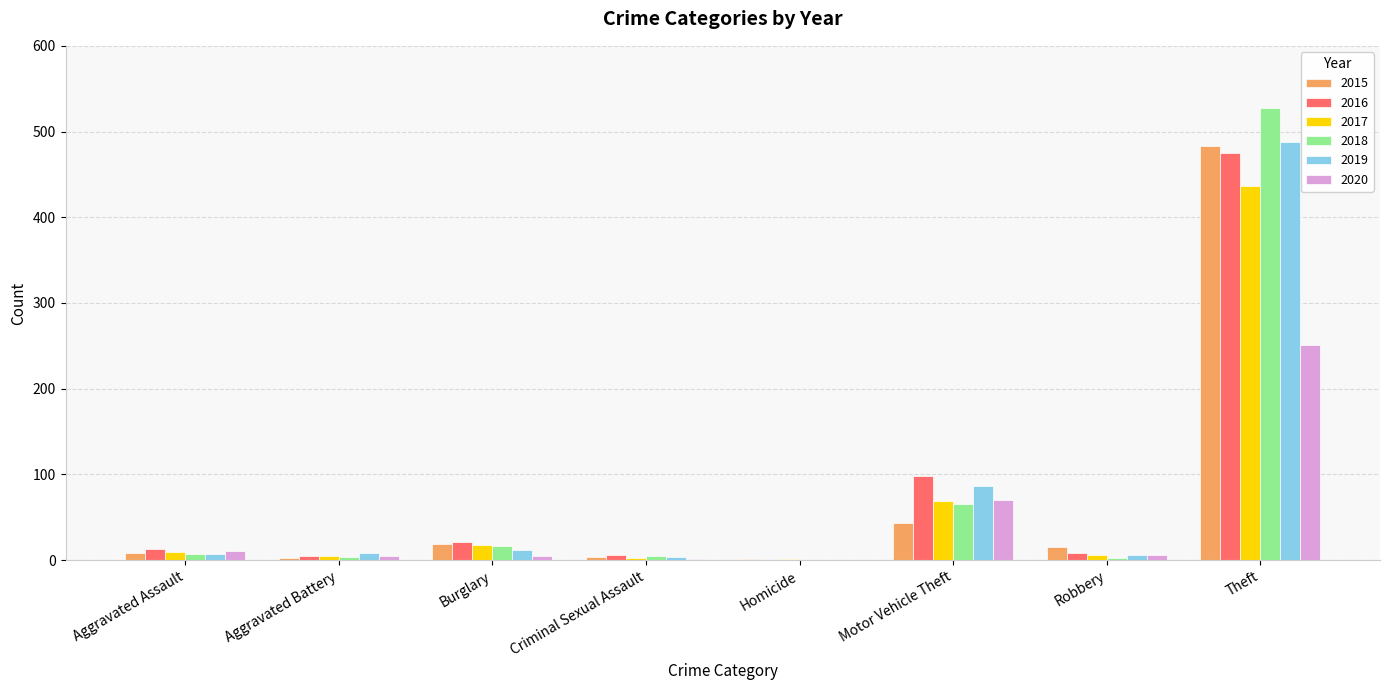

Which category has the highest value in the 2020 series?

Theft